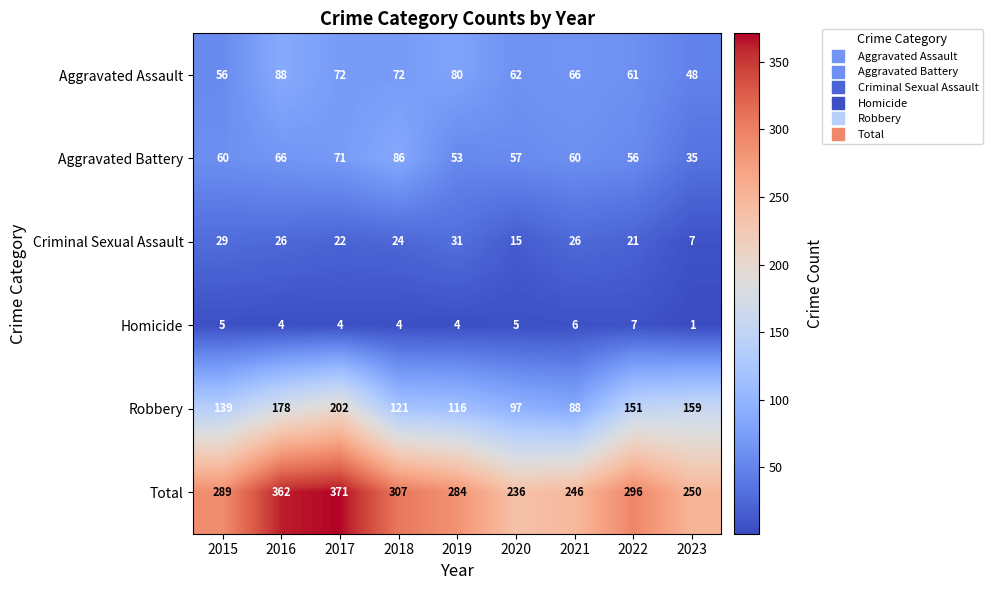

At how many categories does at least one series exceed 329?

2